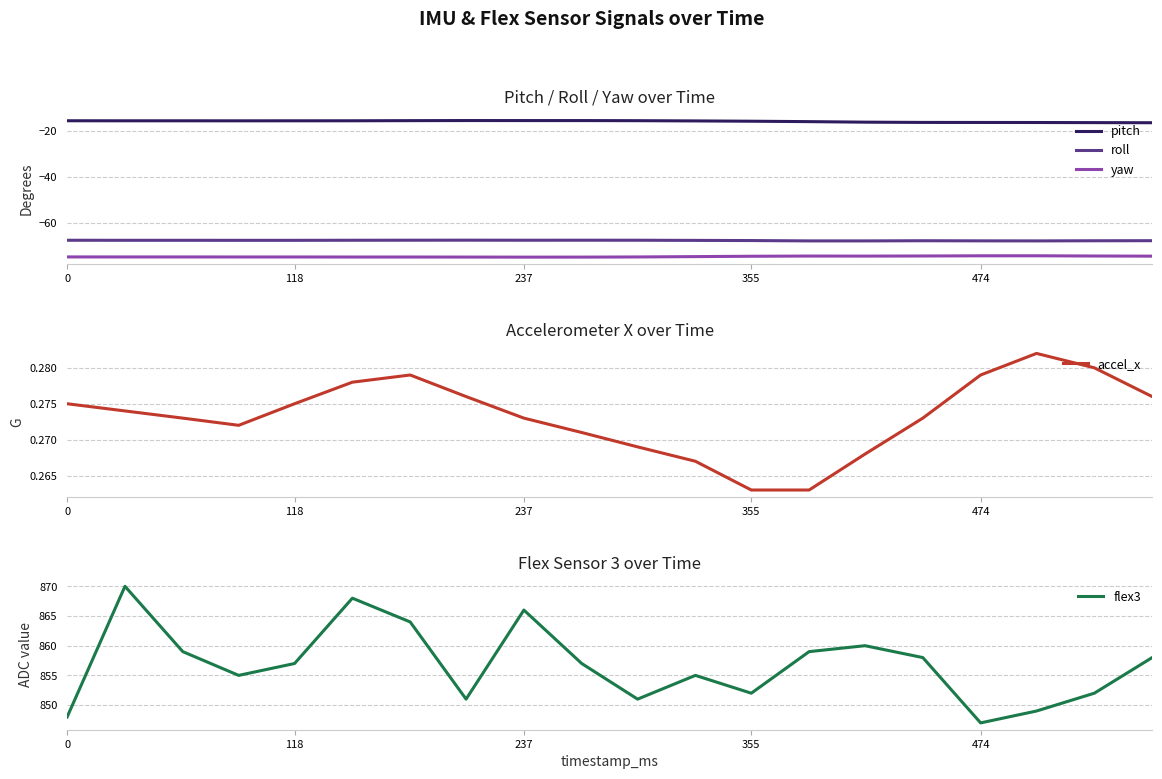

Which series has the largest range (max minus min)?

flex3